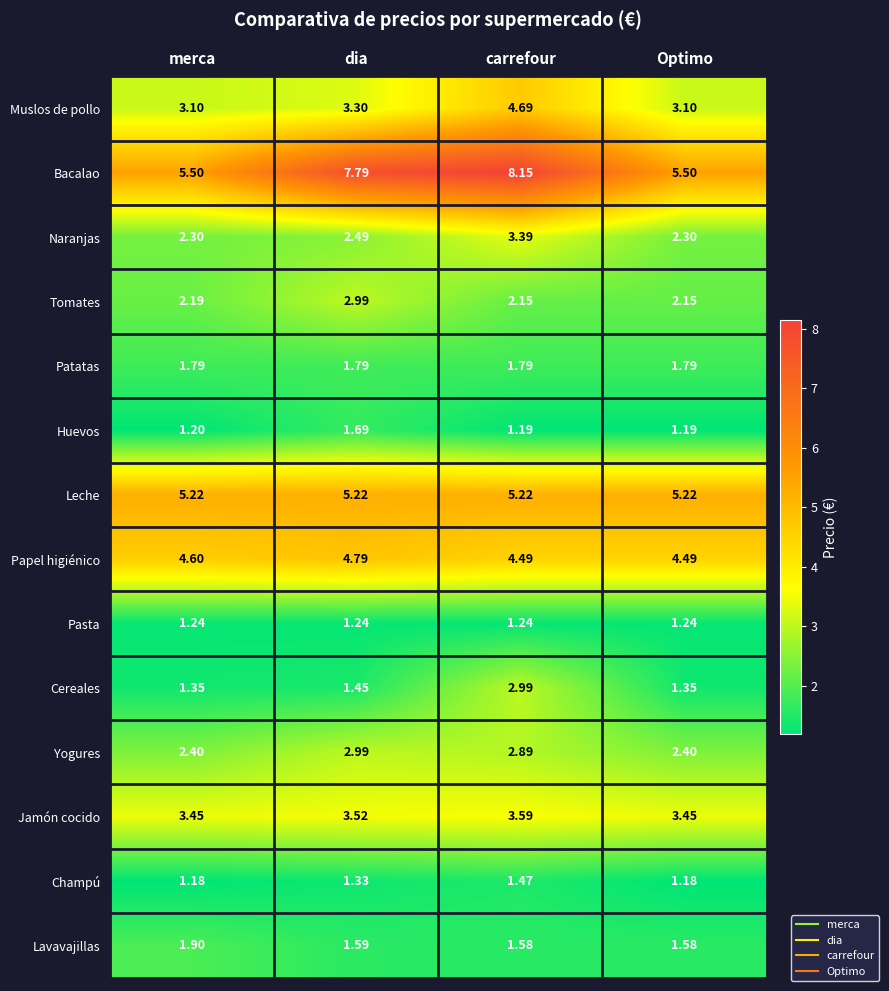

At Optimo, list the series in order from largest to smallest.

Bacalao, Leche, Papel higiénico, Jamón cocido, Muslos de pollo, Yogures, Naranjas, Tomates, Patatas, Lavavajillas, Cereales, Pasta, Huevos, Champú